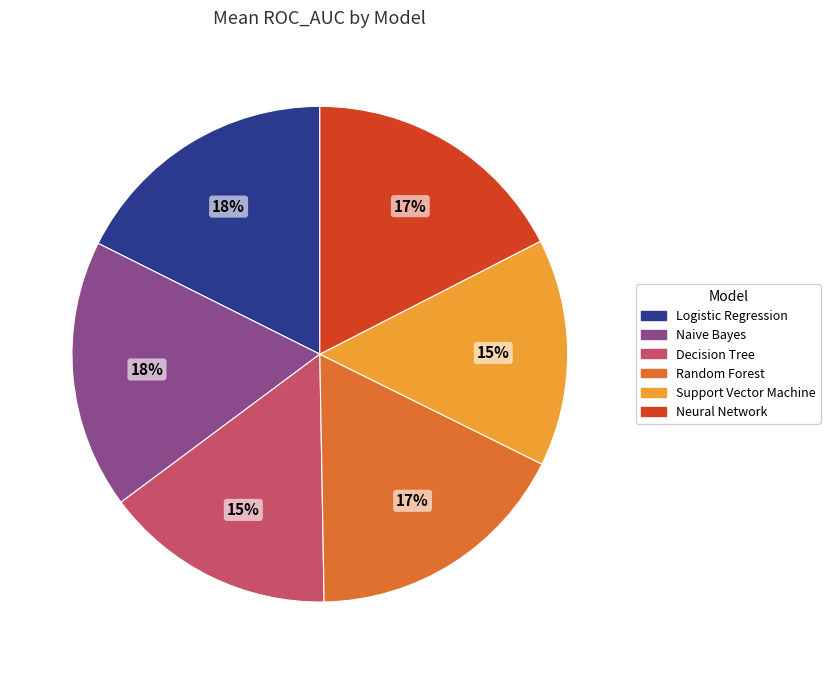

Is it true that Logistic Regression is 18% of the pie?

True